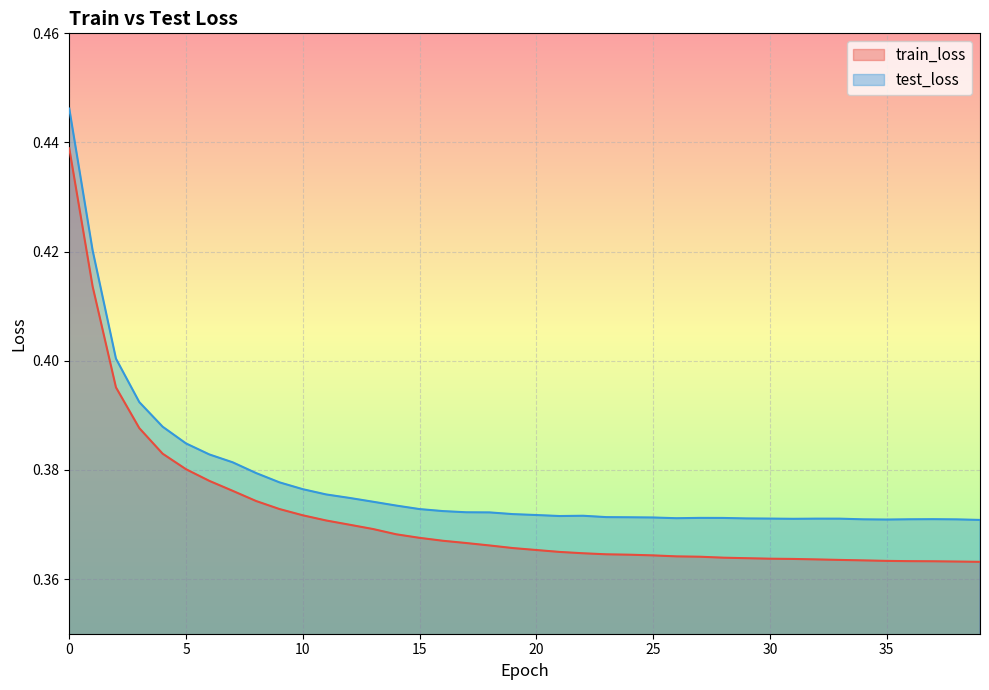

What value does the test_loss series have at 37?

0.4